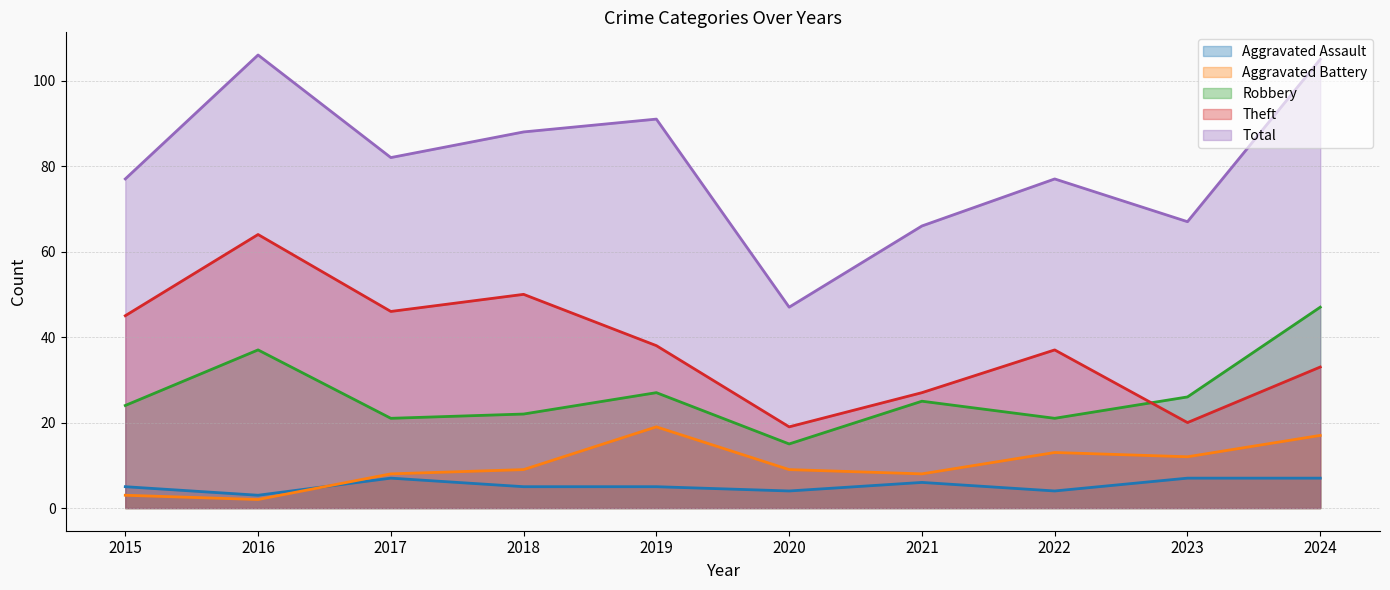

Which label corresponds to the largest value in the chart?

2016